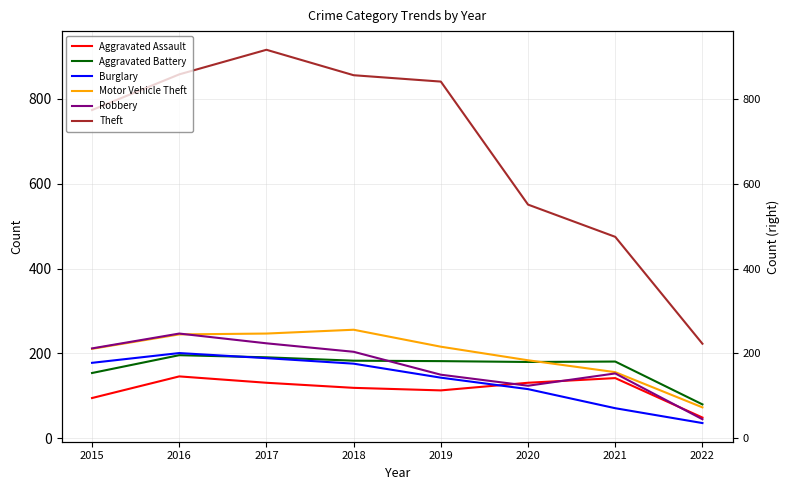

What are all the series names shown in the legend?

Aggravated Assault, Aggravated Battery, Burglary, Motor Vehicle Theft, Robbery, Theft